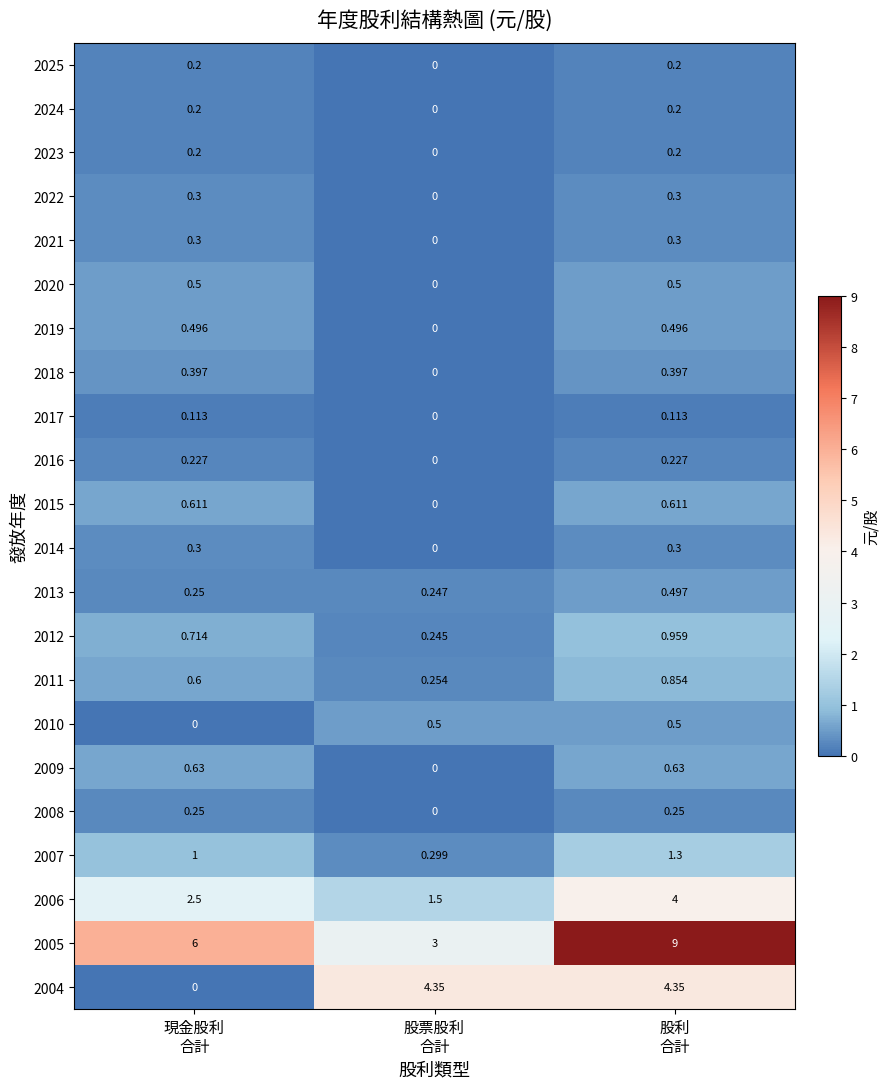

How many positive values does the 2022 series have?

2